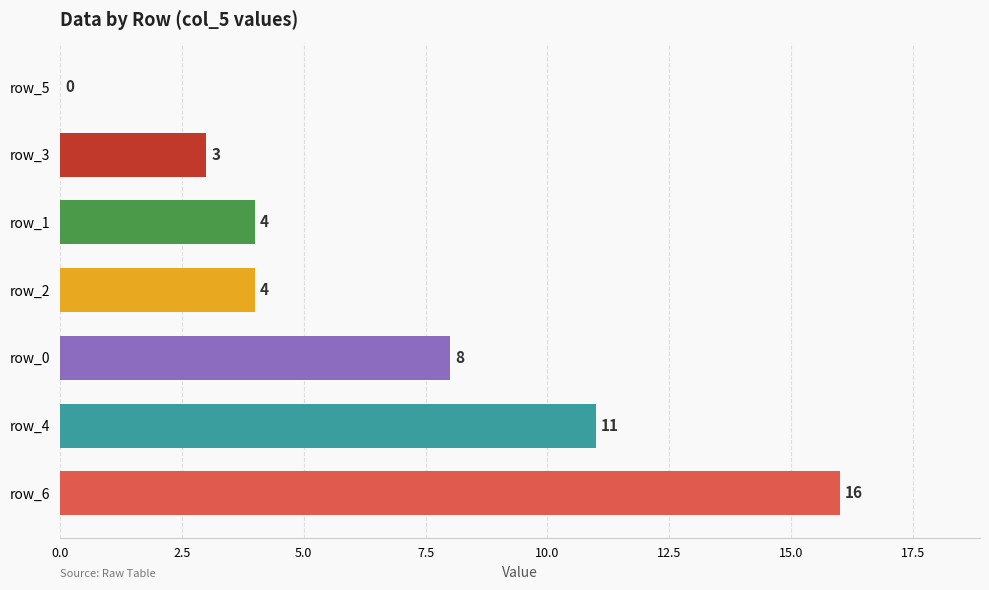

What is the sum of all values?

46